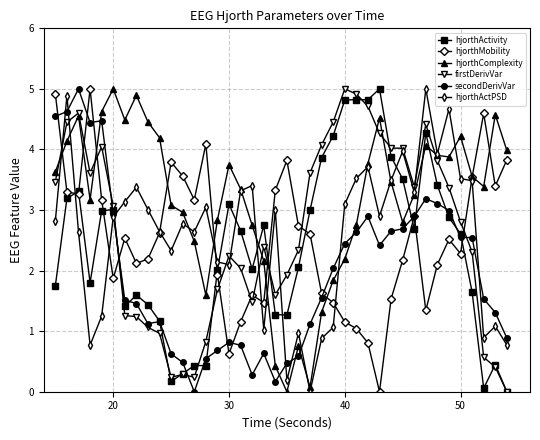

Which series has the largest total across all categories?

hjorthComplexity